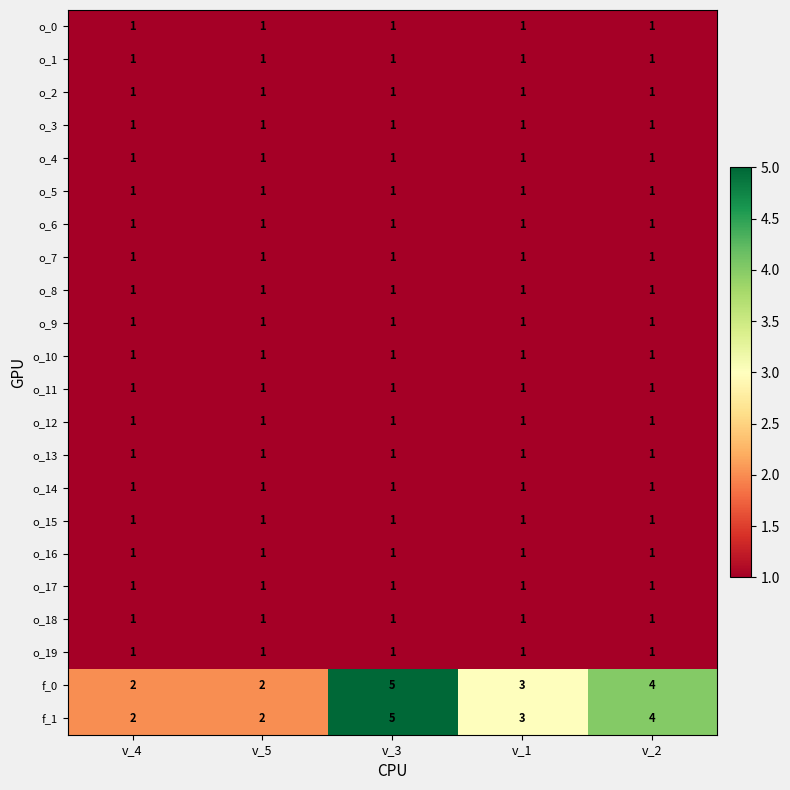

The value of o_17 at v_3 is 2. True or false?

False